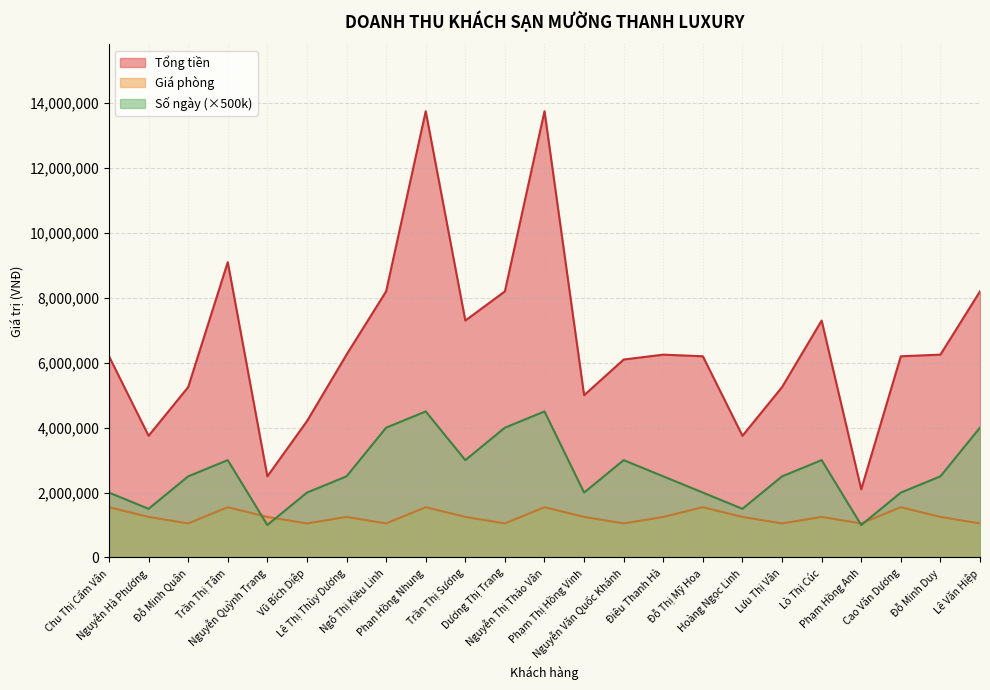

True or false: Số ngày and Tổng tiền cross at least once.

False